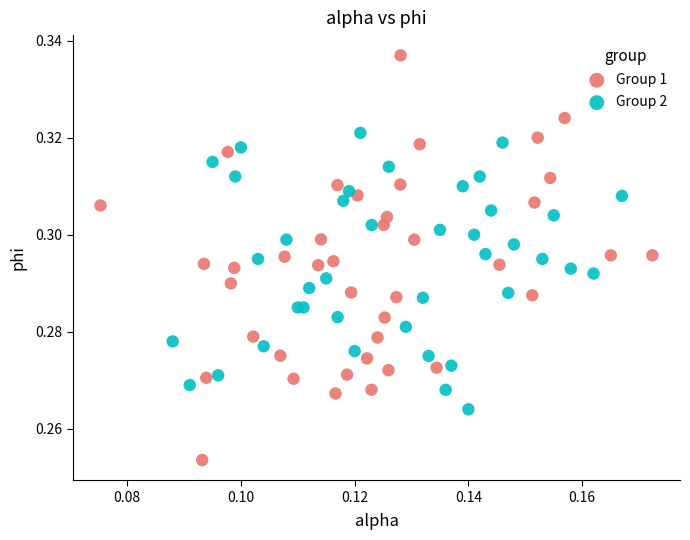

Which series reaches the maximum Y coordinate?

Group 1